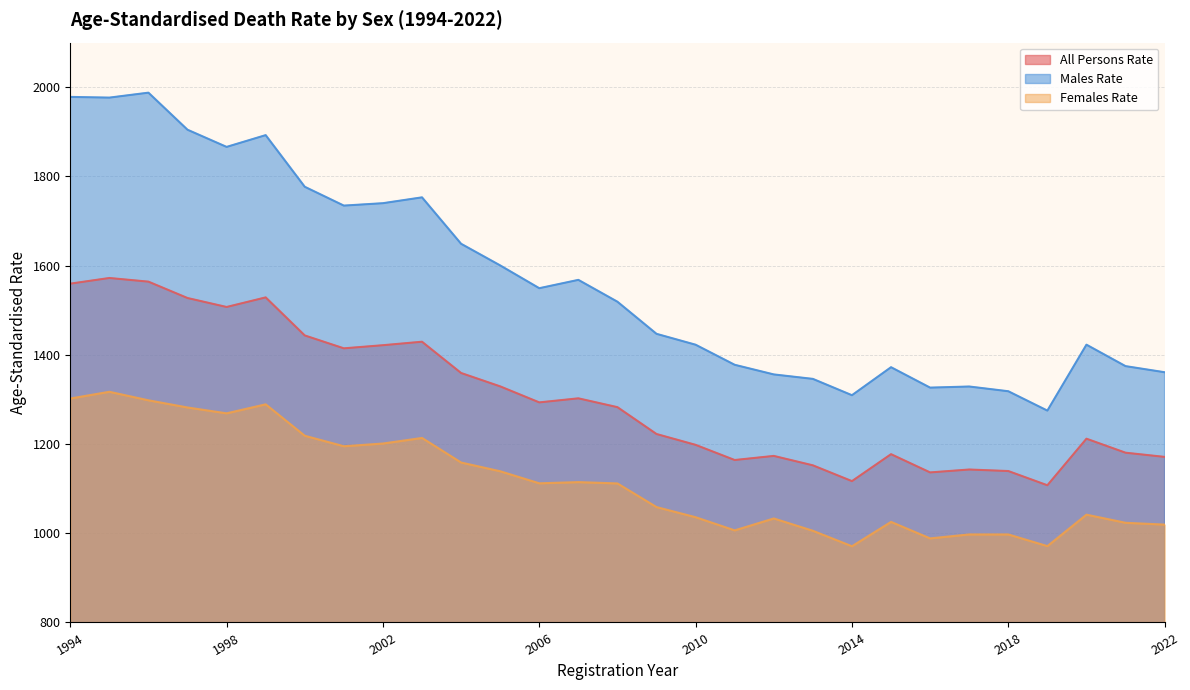

True or false: Males Rate and Females Rate cross at least once.

False